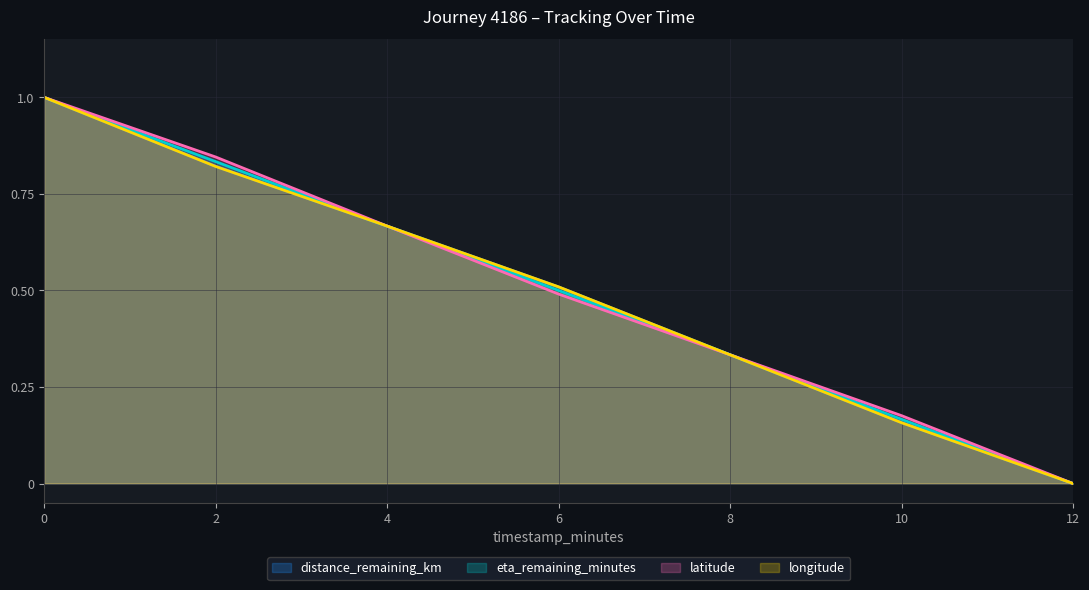

The latitude series shows 0.3 at 2. True or false?

False